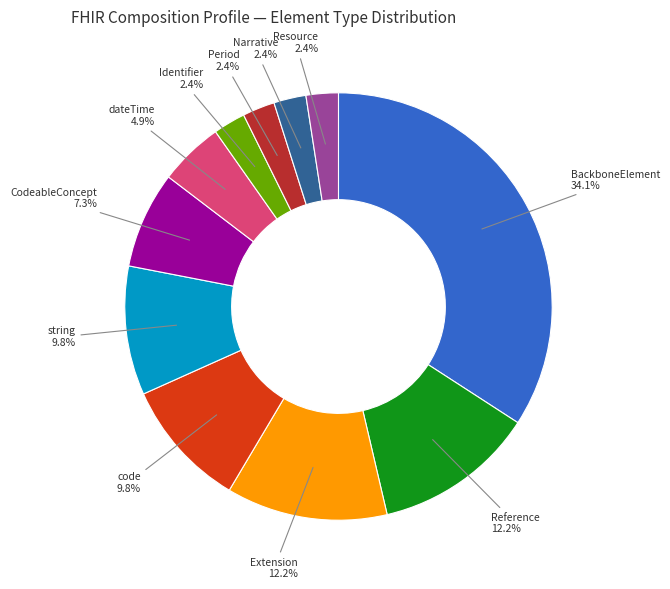

The BackboneElement slice represents 39% of the pie. True or false?

False